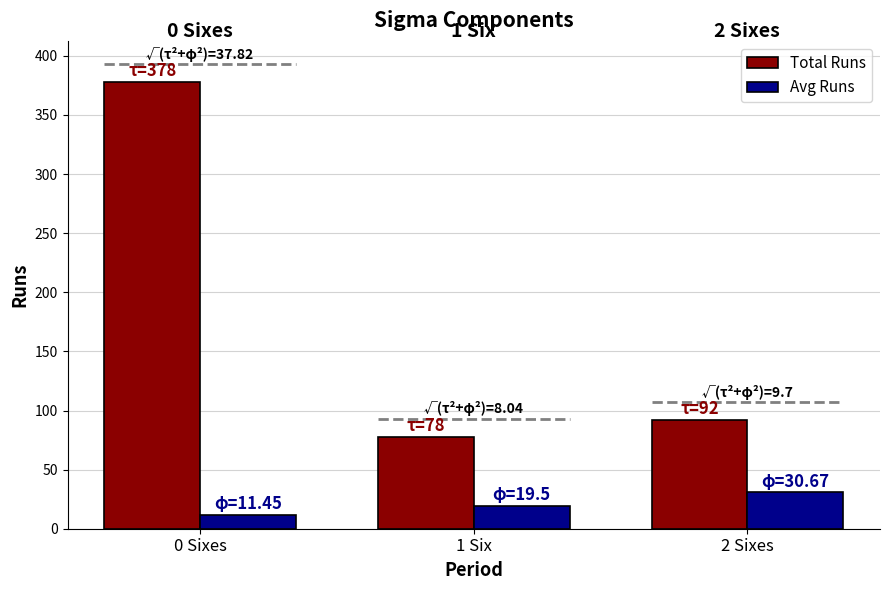

List the series in order of their overall mean, highest first.

Total Runs, Avg Runs